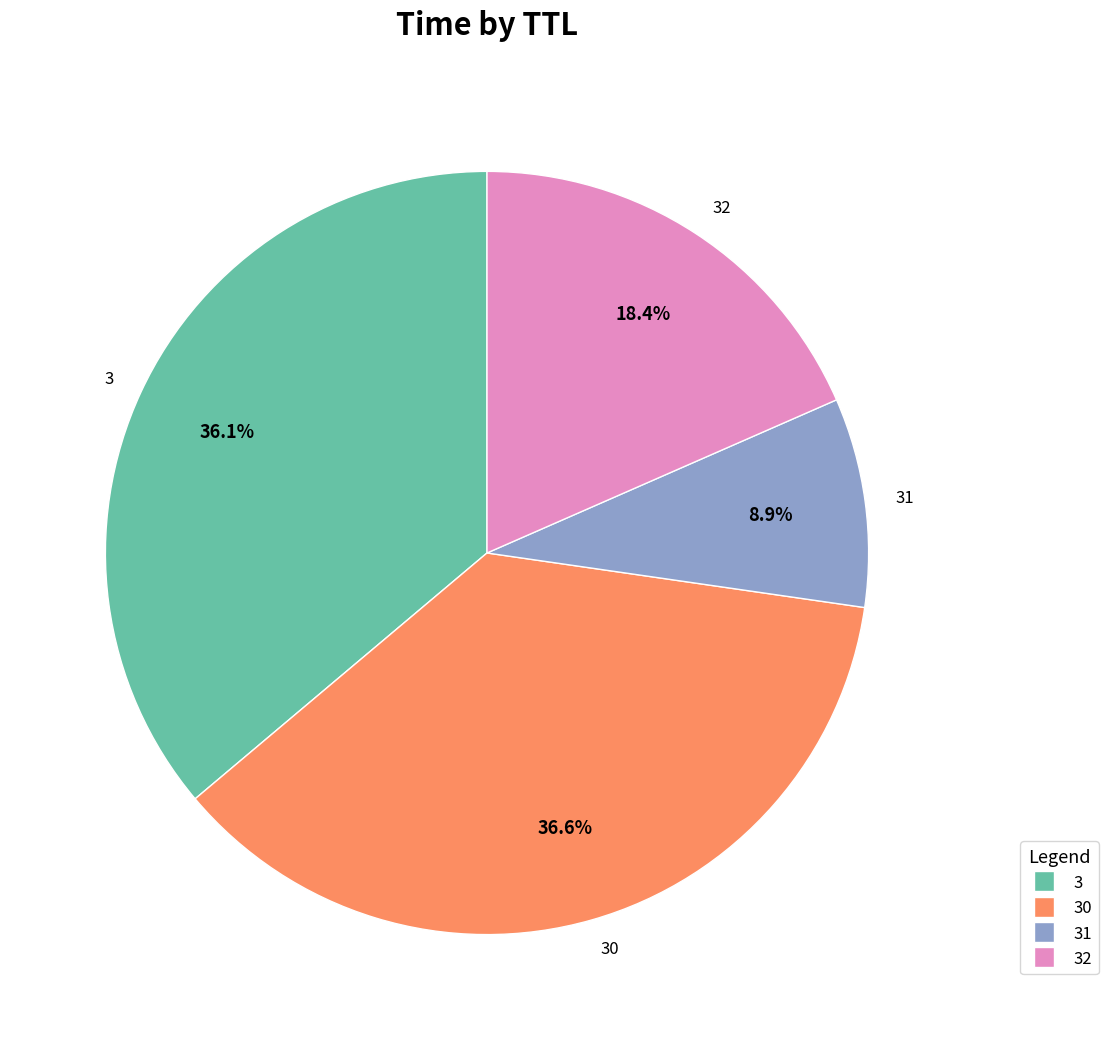

To the nearest percent, what is the average slice percentage?

25%